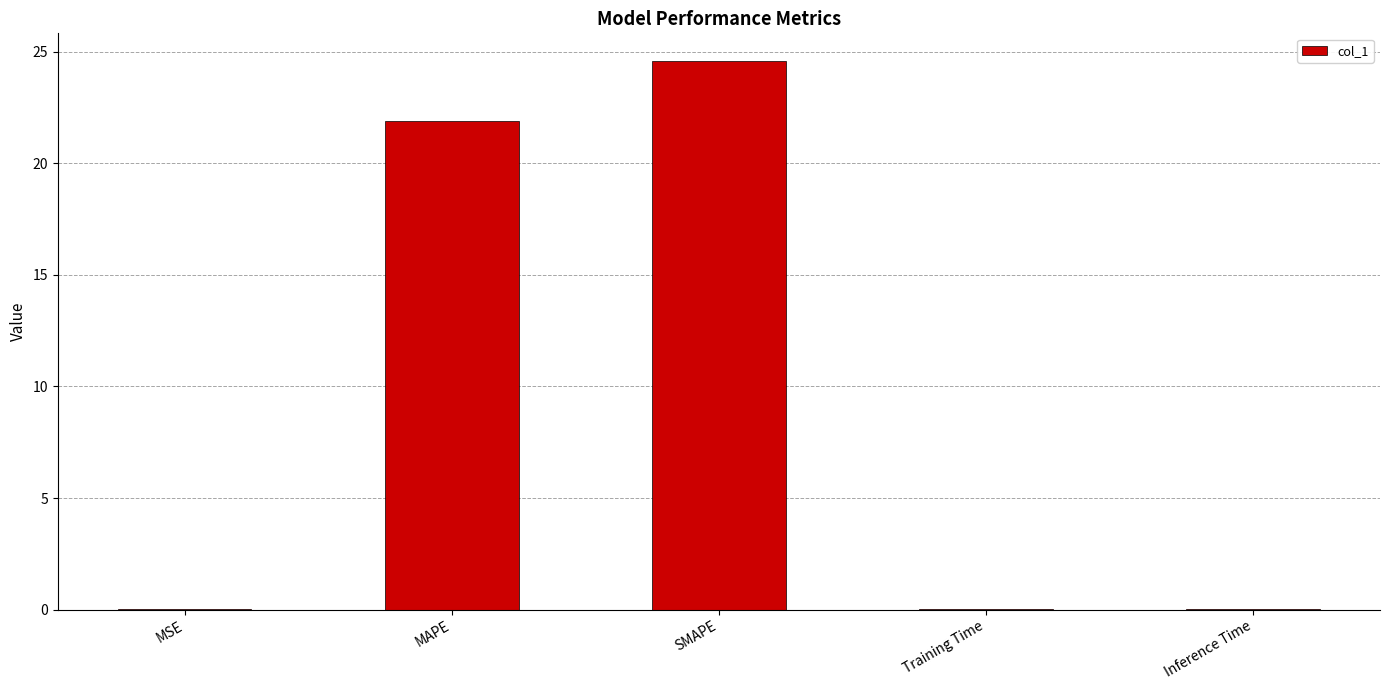

What is the sum of all values?

46.6